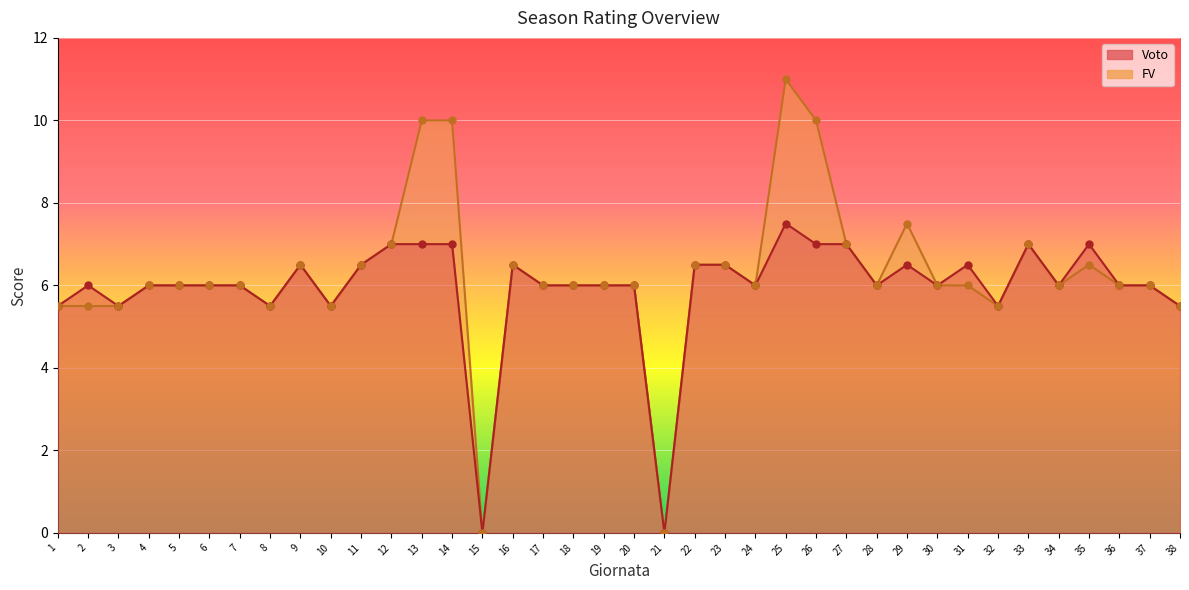

What are all the series names shown in the legend?

Voto, FV